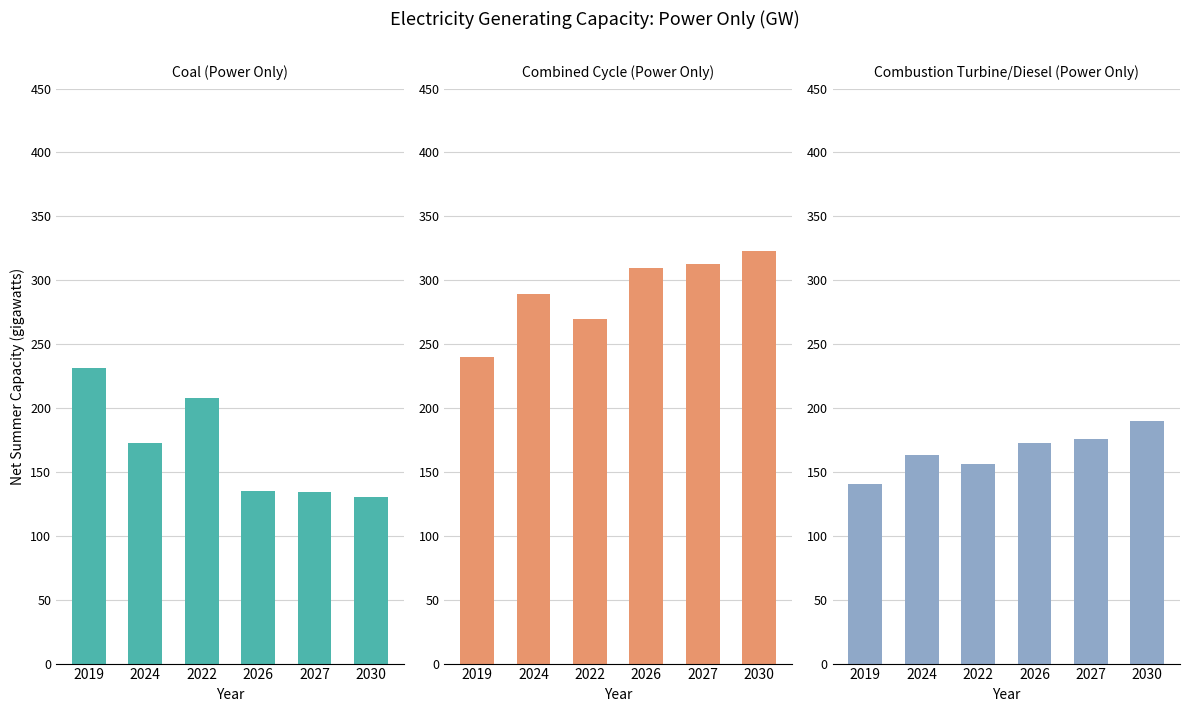

True or false: Combined Cycle (Power Only) has a value of 375.9 at 2019.

False